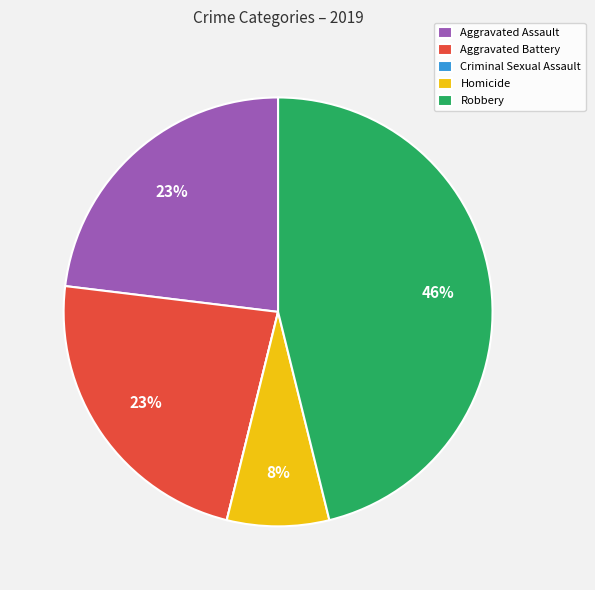

Is it true that Robbery is 54% of the pie?

False